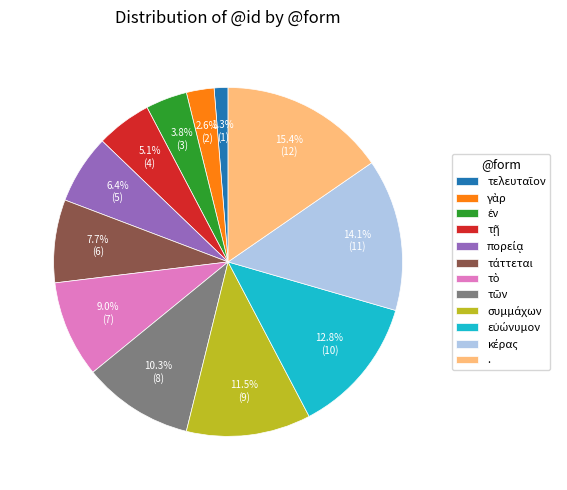

Is there a majority slice in this chart?

No